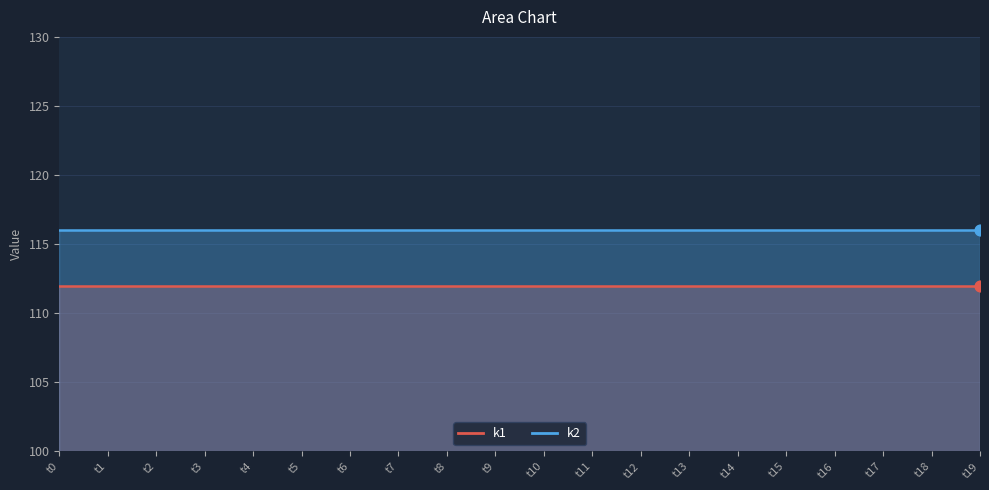

At how many categories does at least one series exceed 112?

20